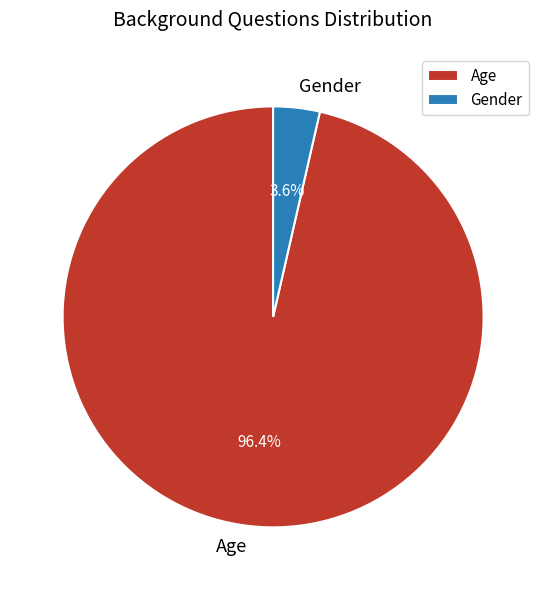

Do Age and Gender together represent more than half of the pie?

Yes